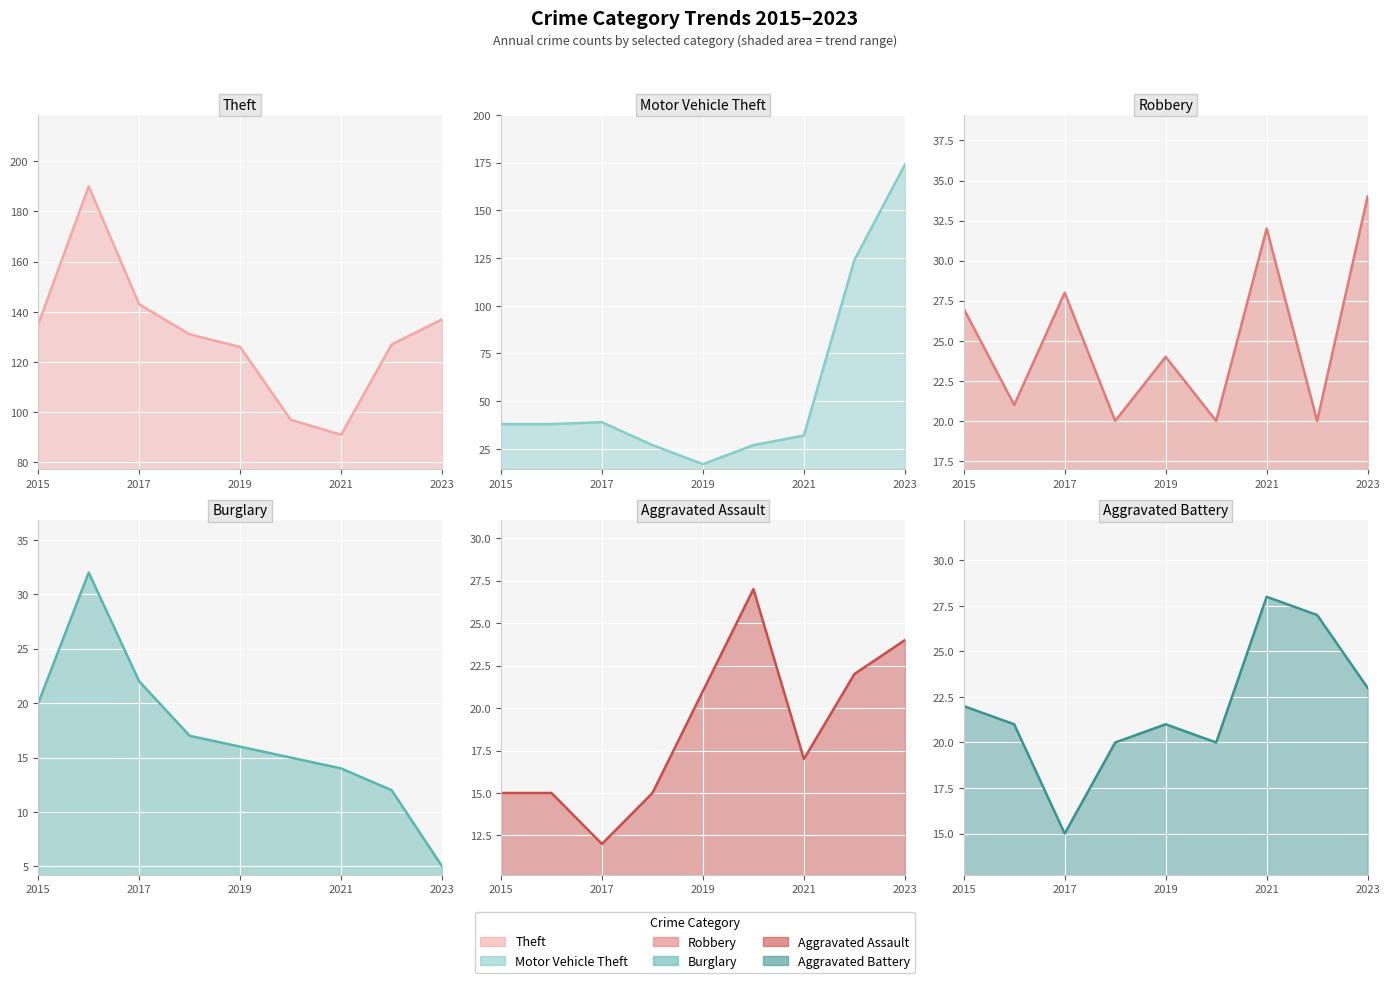

What is the sum of all Robbery values?

226